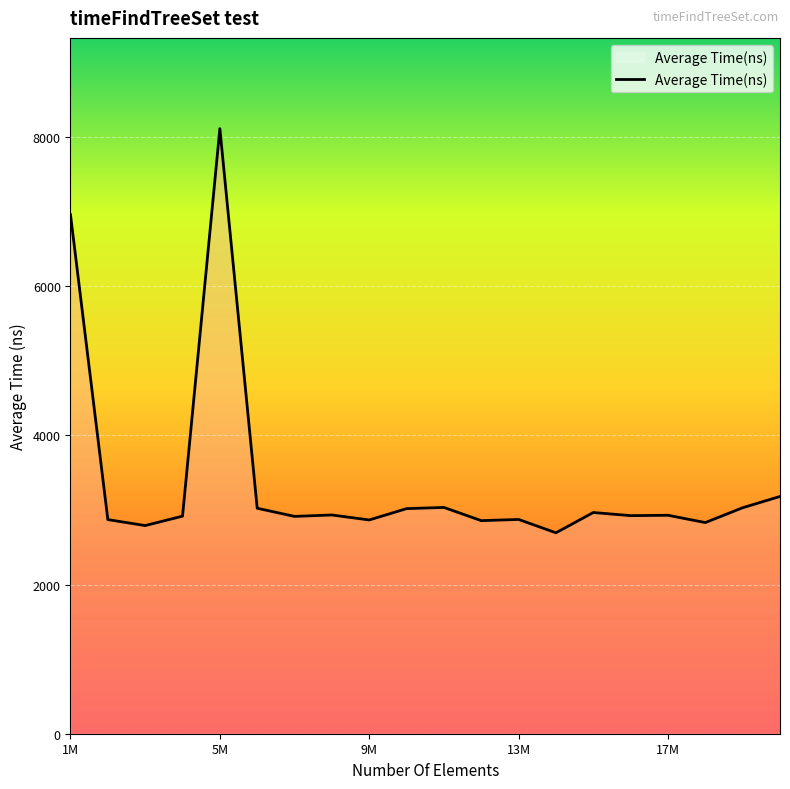

What is the difference between the maximum and minimum values?

5417